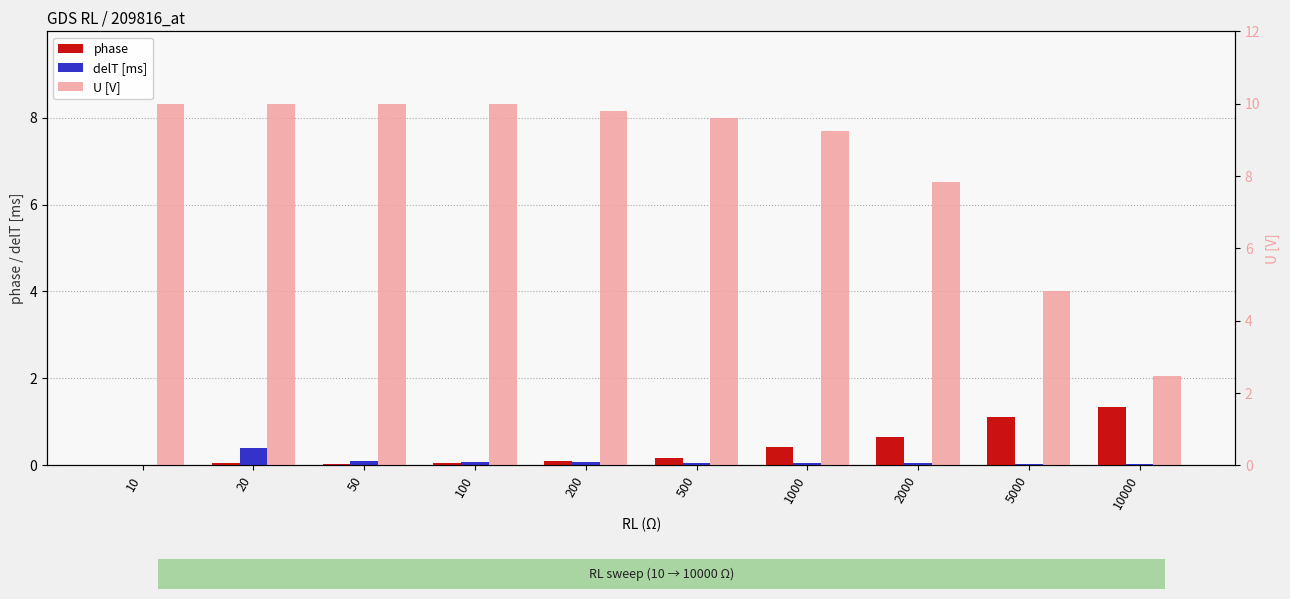

How many bars are there in each group?

3